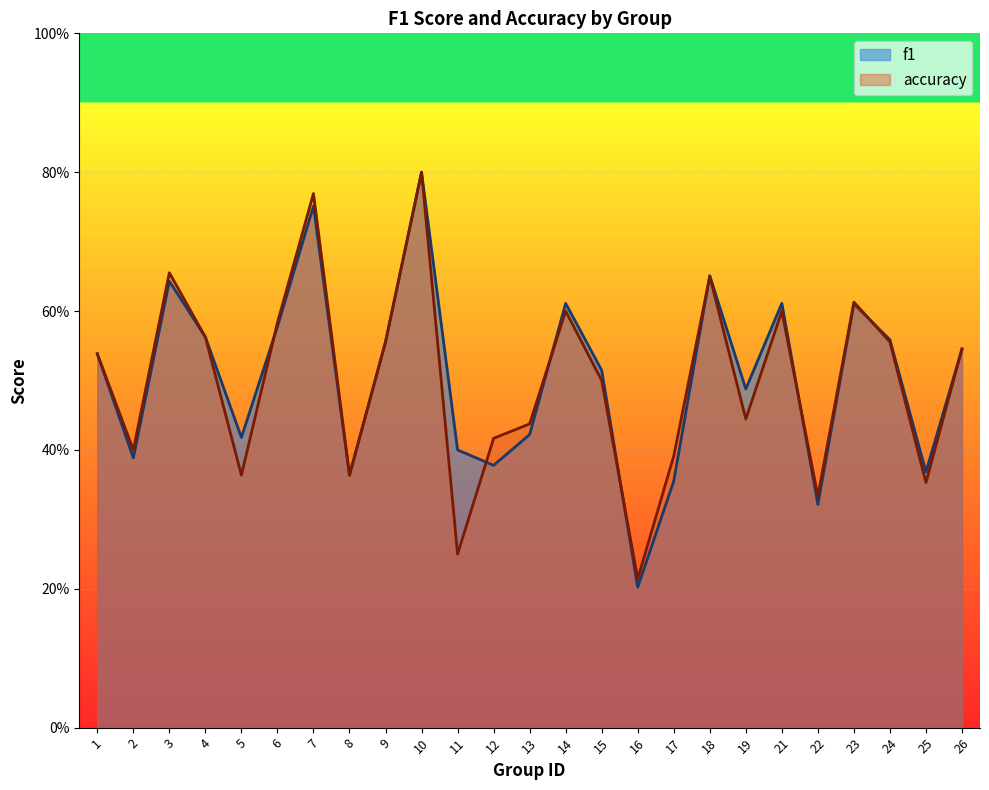

What is the maximum value shown in the chart?

0.8